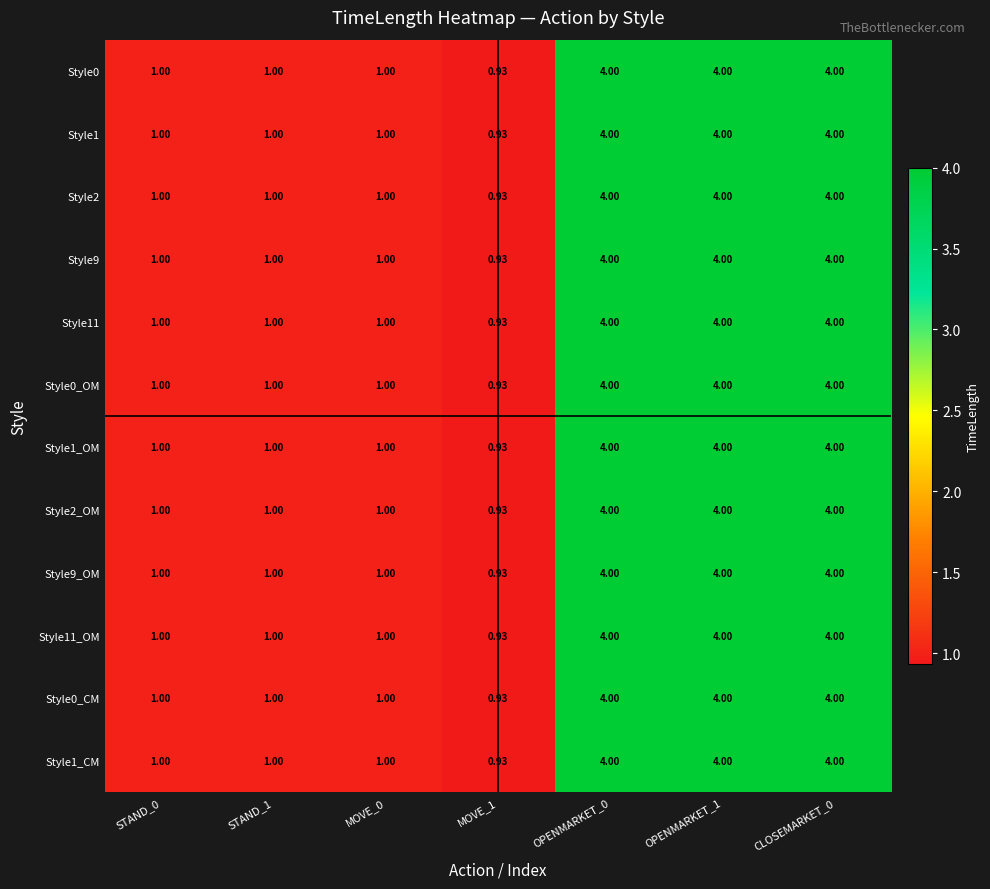

What is the greatest value displayed?

4.0